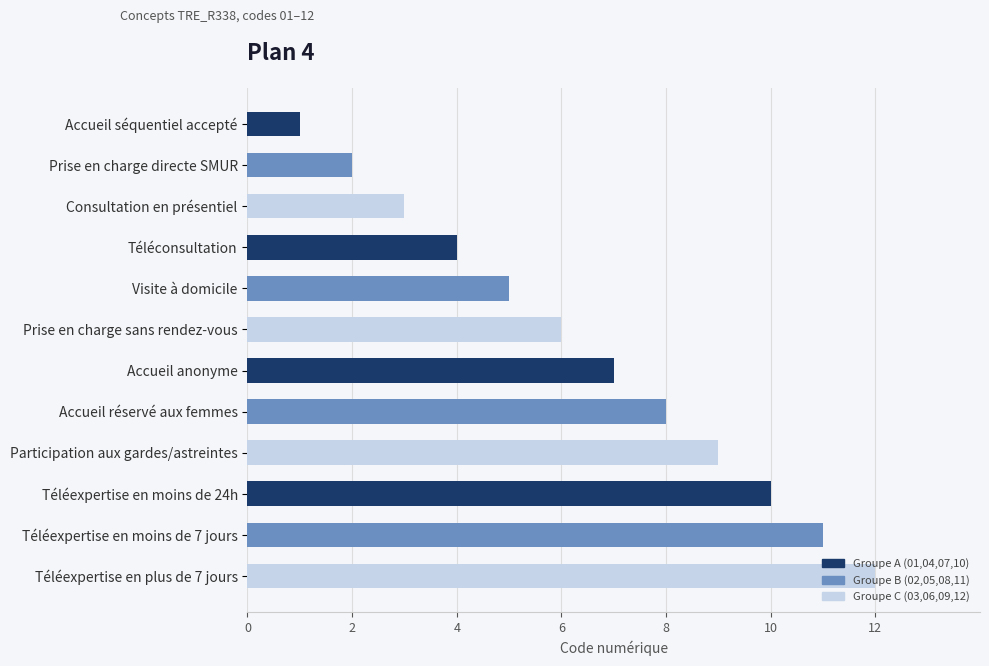

Is it true that the value at Téléexpertise en plus de 7 jours is 19?

False